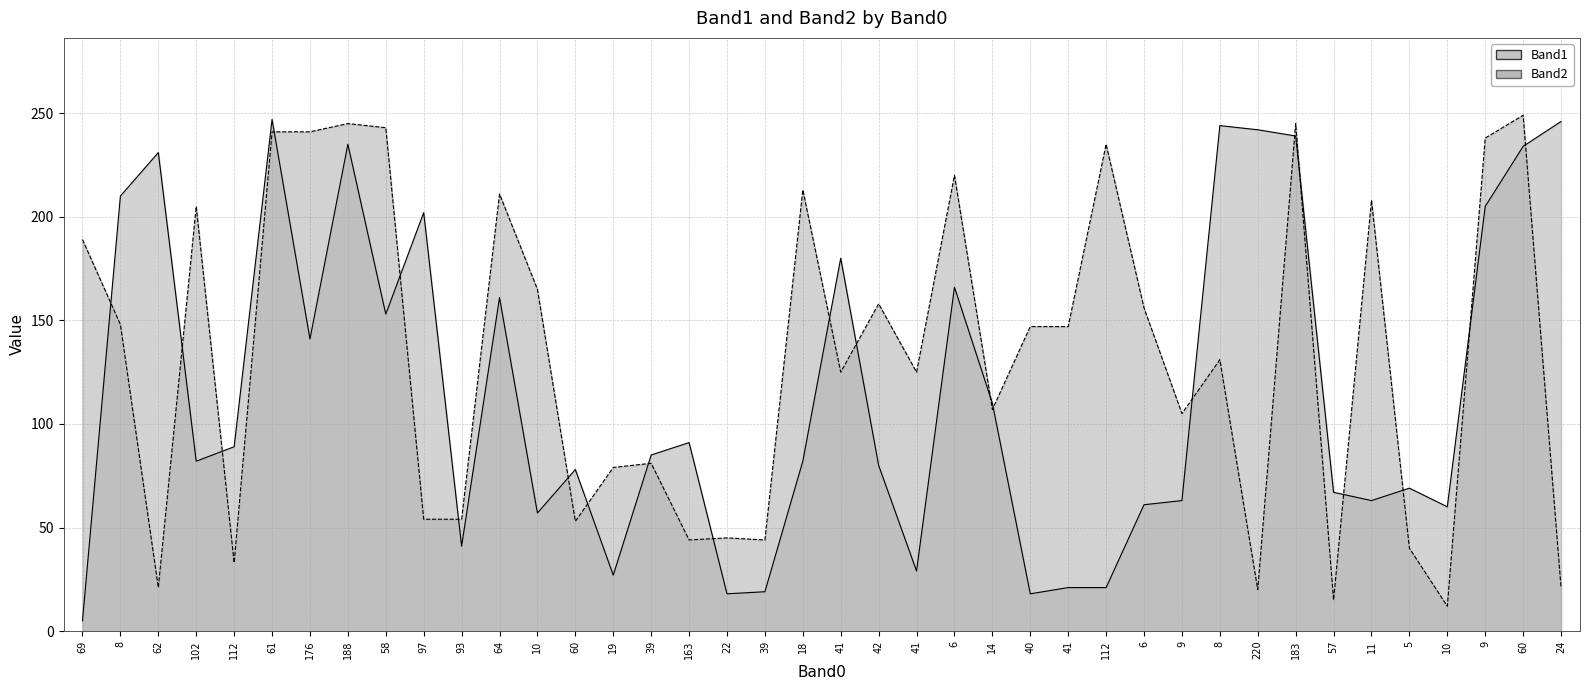

What is the total value across all series at 64?

372